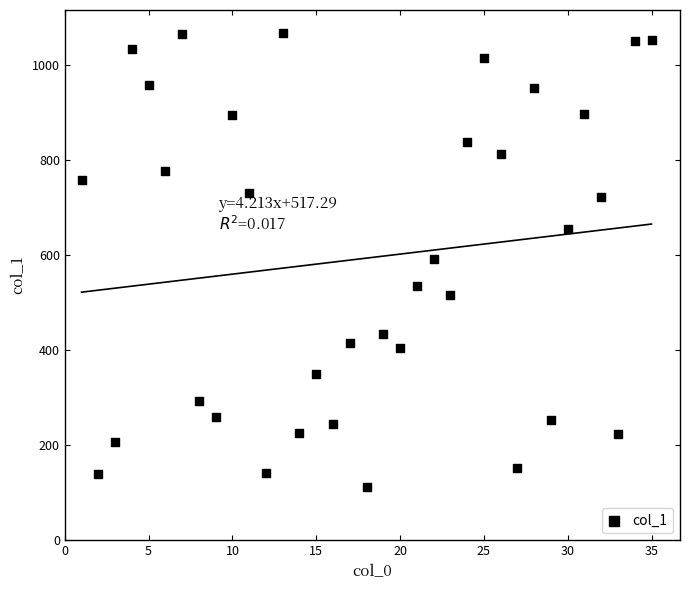

What is the range of X values (max minus min)?

34